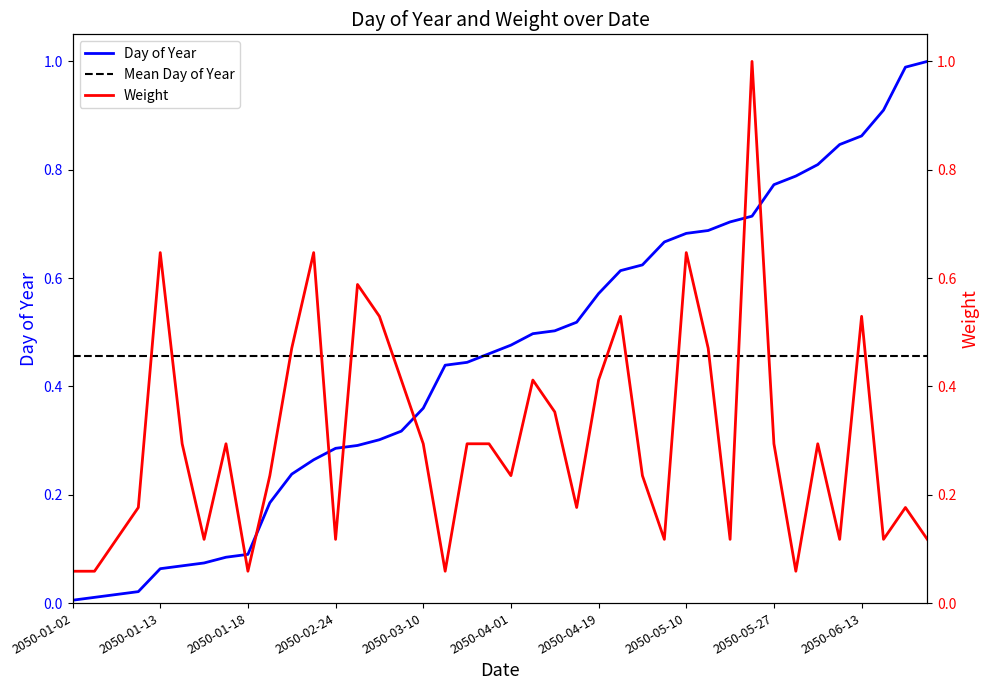

Does the chart have visible grid lines?

No